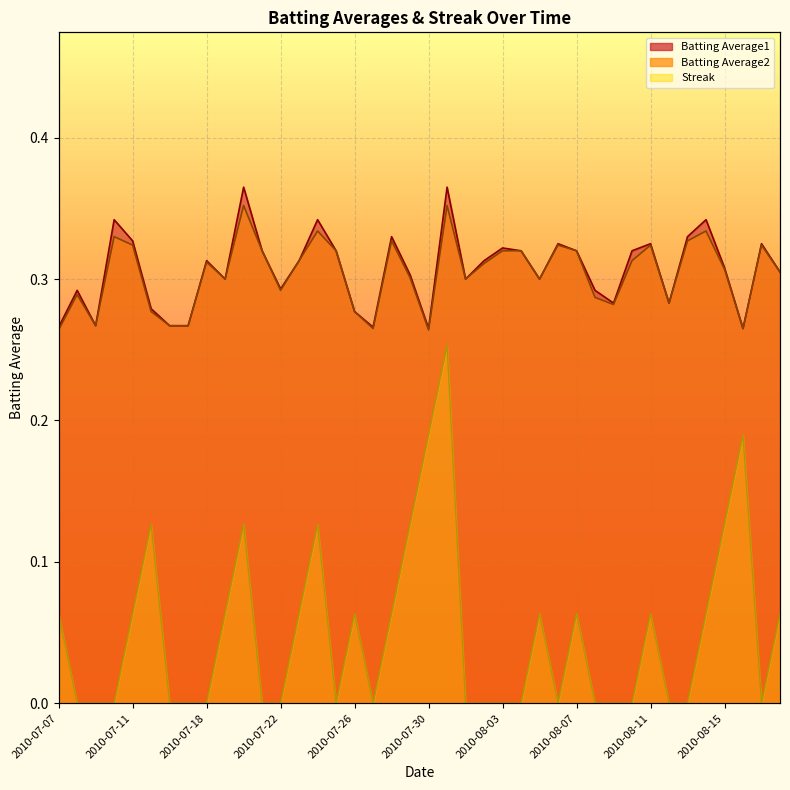

Reading right to left, list all the values displayed in this chart.

Batting Average1: 2010-08-18=0.3	2010-08-17=0.3	2010-08-16=0.3	2010-08-15=0.3	2010-08-14=0.3	2010-08-13=0.3	2010-08-12=0.3	2010-08-11=0.3	2010-08-10=0.3	2010-08-09=0.3	2010-08-08=0.3	2010-08-07=0.3	2010-08-06=0.3	2010-08-05=0.3	2010-08-04=0.3	2010-08-03=0.3	2010-08-02=0.3	2010-08-01=0.3	2010-07-31=0.4	2010-07-30=0.3	2010-07-29=0.3	2010-07-28=0.3	2010-07-27=0.3	2010-07-26=0.3	2010-07-25=0.3	2010-07-24=0.3	2010-07-23=0.3	2010-07-22=0.3	2010-07-21=0.3	2010-07-20=0.4	2010-07-19=0.3	2010-07-18=0.3	2010-07-17=0.3	2010-07-16=0.3	2010-07-15=0.3	2010-07-11=0.3	2010-07-10=0.3	2010-07-09=0.3	2010-07-08=0.3	2010-07-07=0.3
Batting Average2: 2010-08-18=0.3	2010-08-17=0.3	2010-08-16=0.3	2010-08-15=0.3	2010-08-14=0.3	2010-08-13=0.3	2010-08-12=0.3	2010-08-11=0.3	2010-08-10=0.3	2010-08-09=0.3	2010-08-08=0.3	2010-08-07=0.3	2010-08-06=0.3	2010-08-05=0.3	2010-08-04=0.3	2010-08-03=0.3	2010-08-02=0.3	2010-08-01=0.3	2010-07-31=0.4	2010-07-30=0.3	2010-07-29=0.3	2010-07-28=0.3	2010-07-27=0.3	2010-07-26=0.3	2010-07-25=0.3	2010-07-24=0.3	2010-07-23=0.3	2010-07-22=0.3	2010-07-21=0.3	2010-07-20=0.4	2010-07-19=0.3	2010-07-18=0.3	2010-07-17=0.3	2010-07-16=0.3	2010-07-15=0.3	2010-07-11=0.3	2010-07-10=0.3	2010-07-09=0.3	2010-07-08=0.3	2010-07-07=0.3
Streak: 2010-08-18=0.1	2010-08-17=0.0	2010-08-16=0.2	2010-08-15=0.1	2010-08-14=0.1	2010-08-13=0.0	2010-08-12=0.0	2010-08-11=0.1	2010-08-10=0.0	2010-08-09=0.0	2010-08-08=0.0	2010-08-07=0.1	2010-08-06=0.0	2010-08-05=0.1	2010-08-04=0.0	2010-08-03=0.0	2010-08-02=0.0	2010-08-01=0.0	2010-07-31=0.3	2010-07-30=0.2	2010-07-29=0.1	2010-07-28=0.1	2010-07-27=0.0	2010-07-26=0.1	2010-07-25=0.0	2010-07-24=0.1	2010-07-23=0.1	2010-07-22=0.0	2010-07-21=0.0	2010-07-20=0.1	2010-07-19=0.1	2010-07-18=0.0	2010-07-17=0.0	2010-07-16=0.0	2010-07-15=0.1	2010-07-11=0.1	2010-07-10=0.0	2010-07-09=0.0	2010-07-08=0.0	2010-07-07=0.1